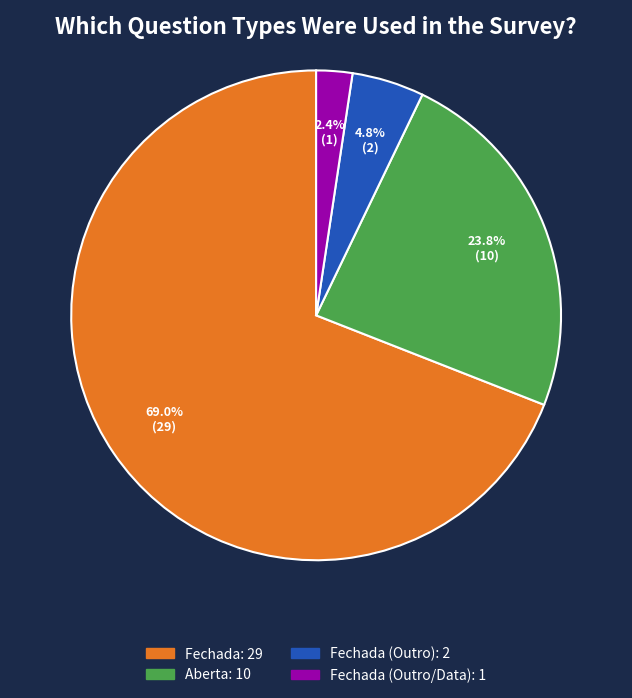

How many segments does this pie chart have?

4